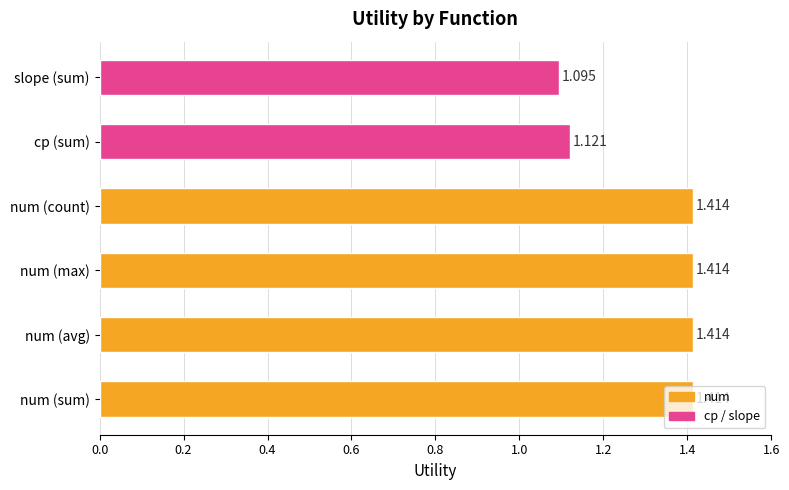

Where is the data nearest to the value 1?

slope (sum)